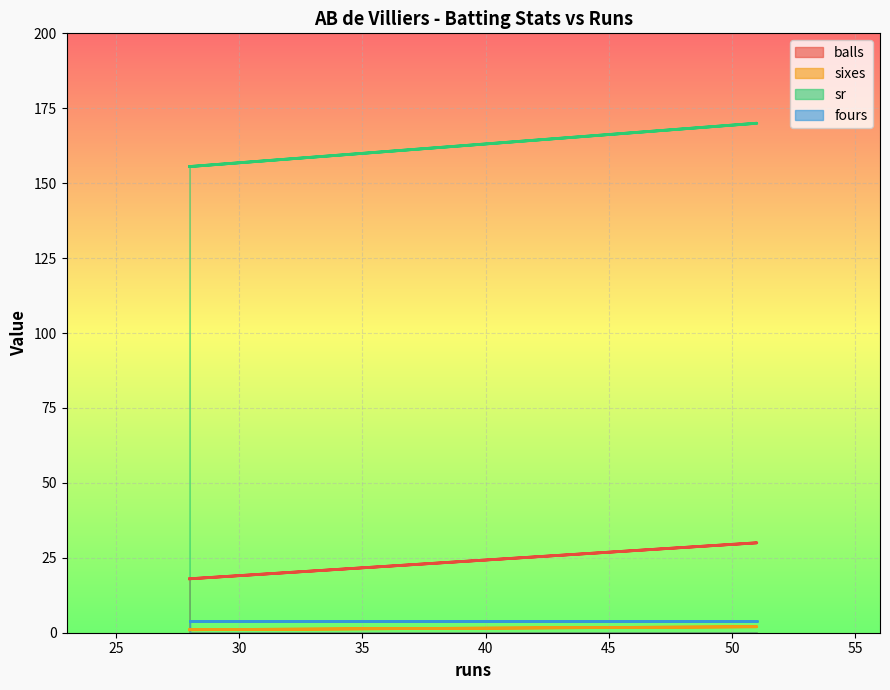

What value does the sixes series have at 28?

1.0